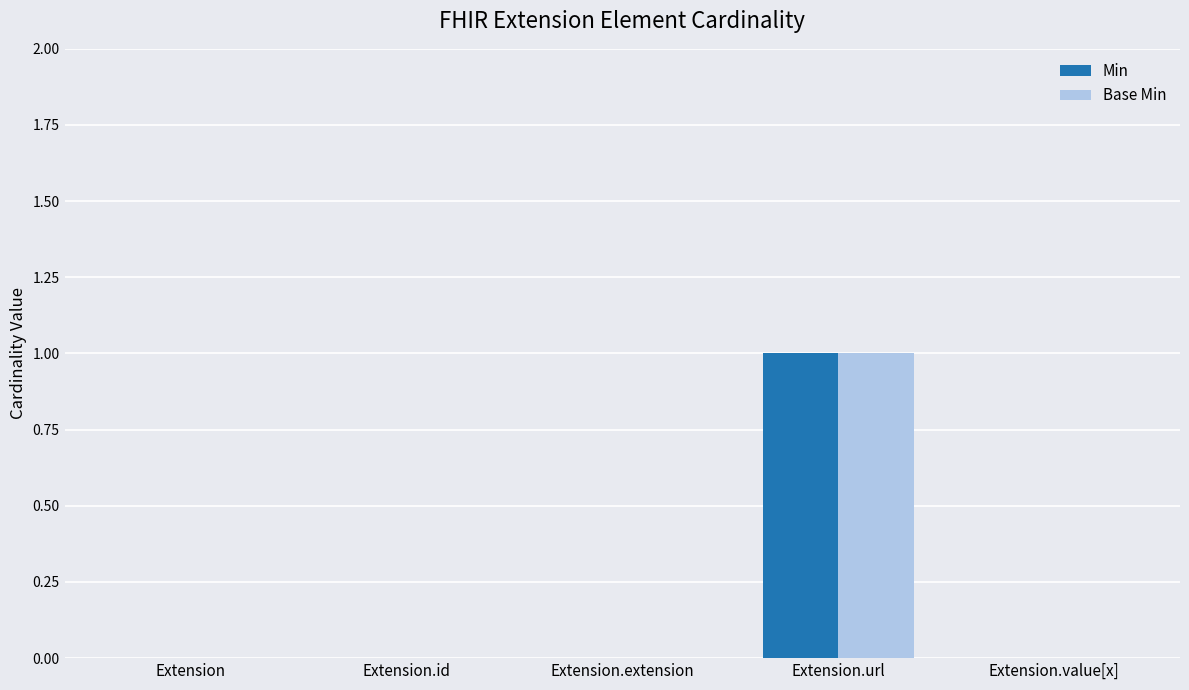

Does the chart contain stacked bars?

No